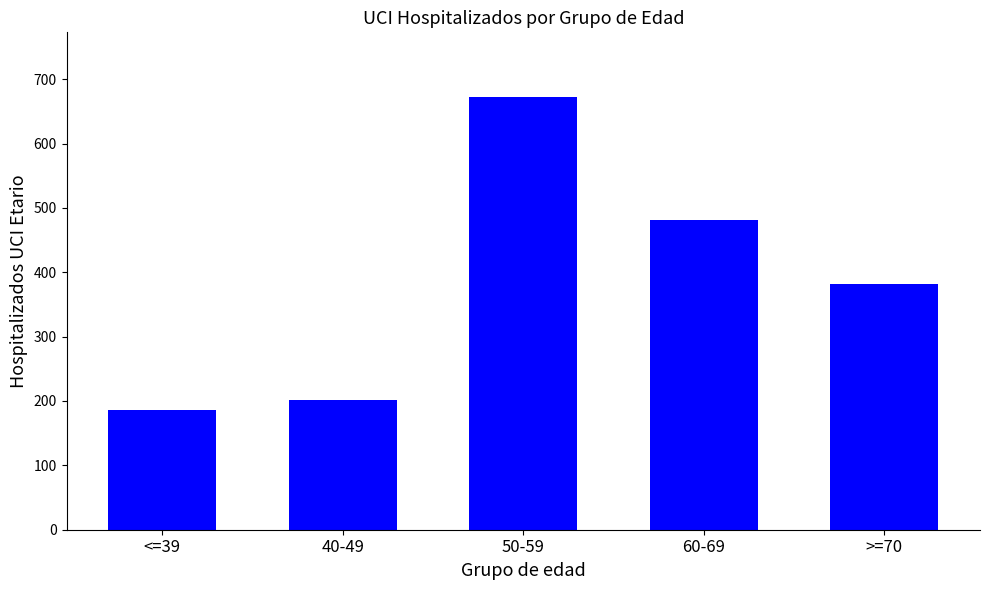

What is the difference between the maximum and minimum values?

486